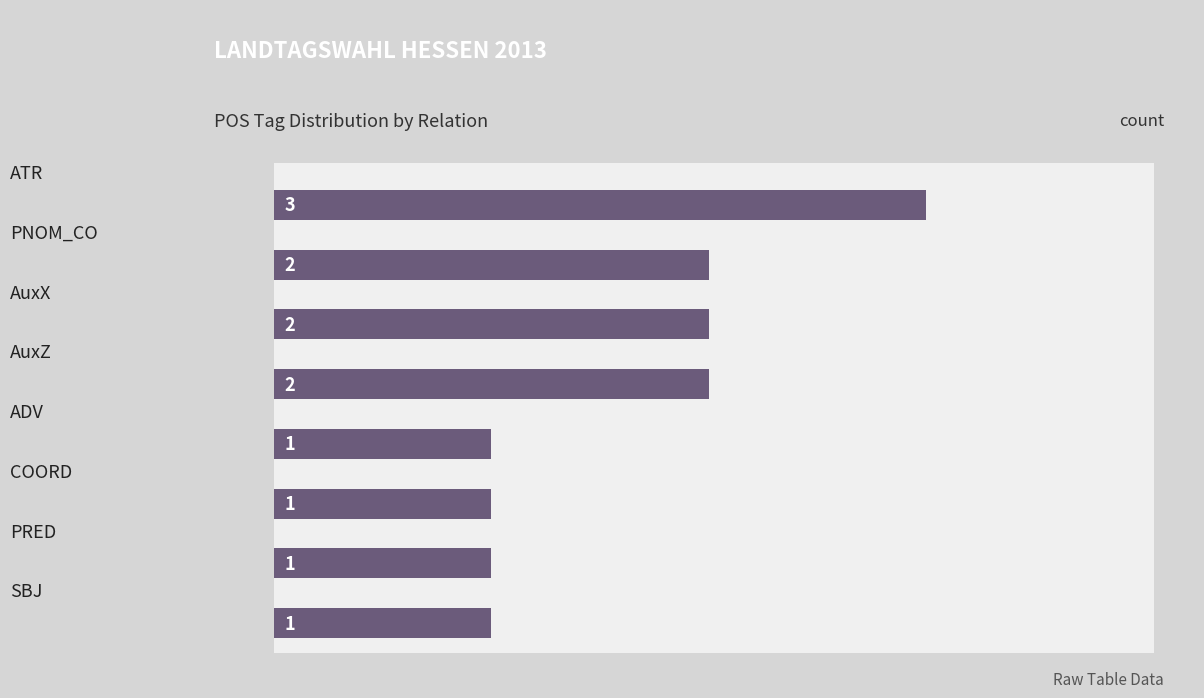

What is the difference between the second highest and second lowest values?

1